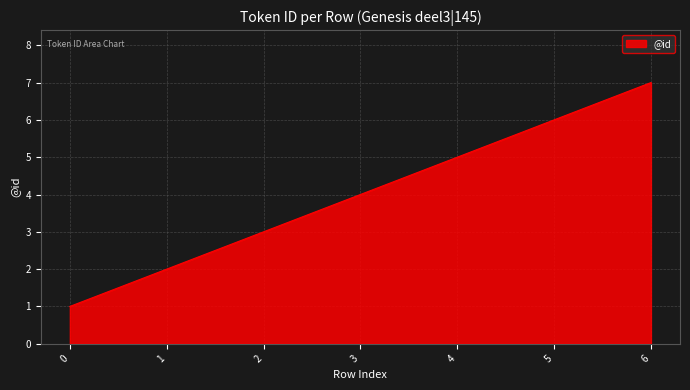

Rank the categories by value from lowest to highest.

0, 1, 2, 3, 4, 5, 6